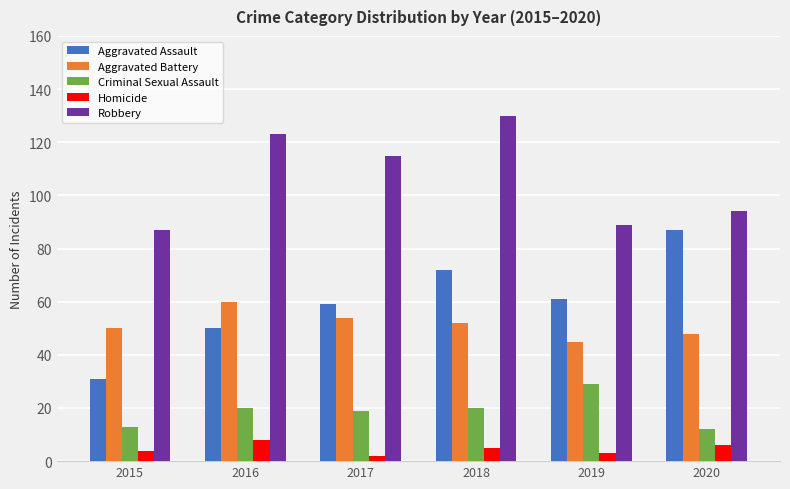

How many distinct data groups are displayed?

5